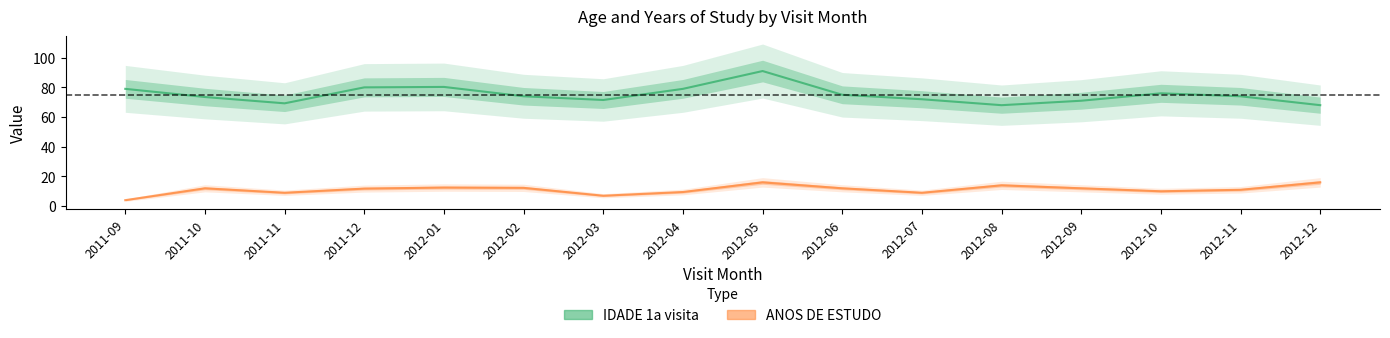

At which category does ANOS DE ESTUDO reach its first local peak?

2011-10